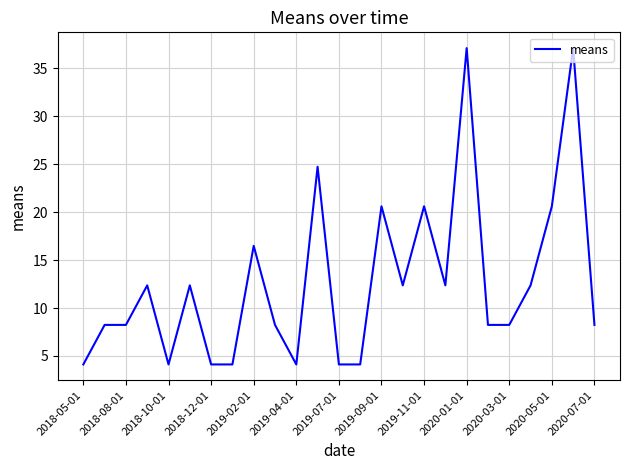

True or false: the data has more than 2 interior local peaks.

True